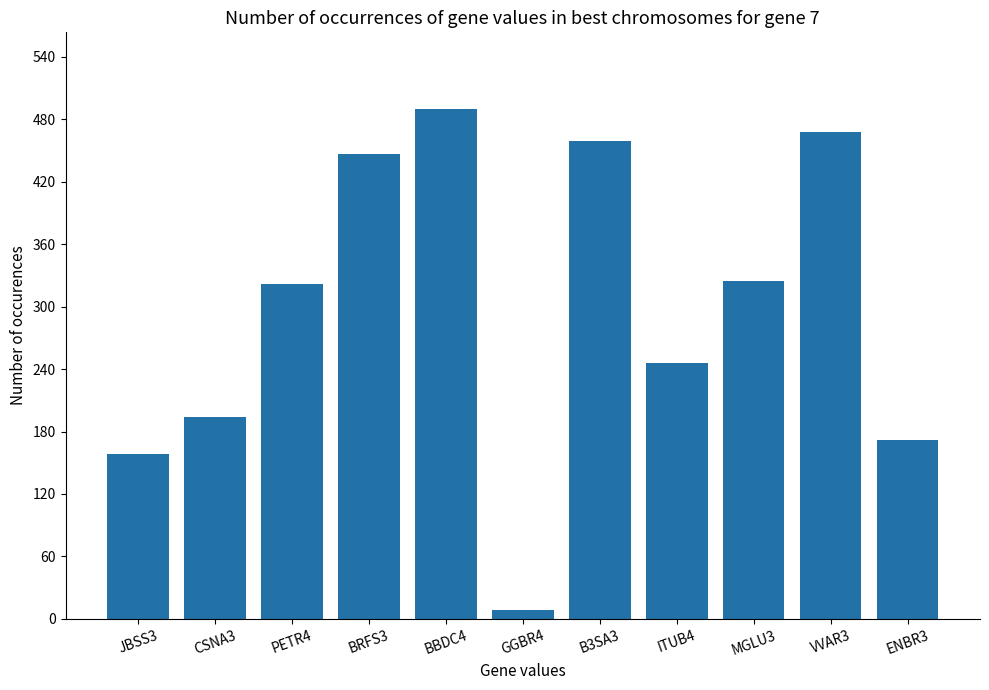

Between MGLU3 and CSNA3, which is larger?

MGLU3